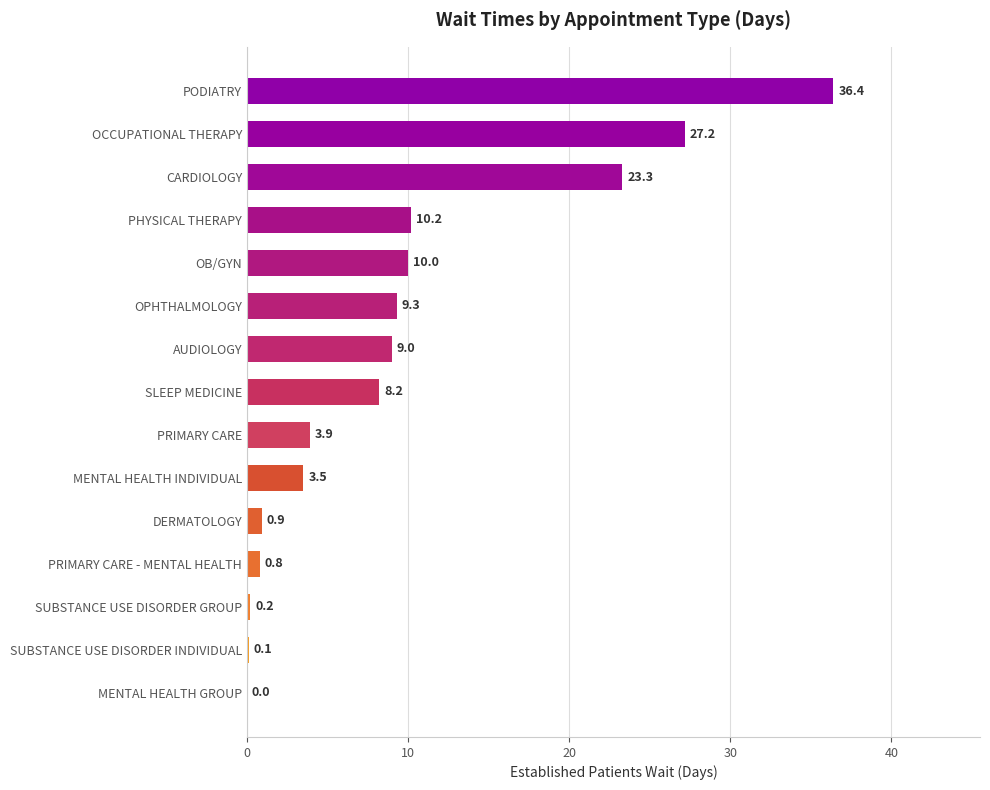

Read the value at AUDIOLOGY.

9.0